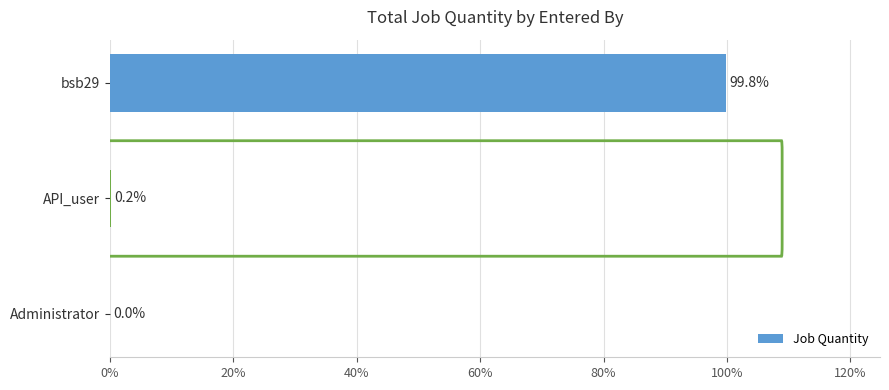

What is the change in value from Administrator to bsb29?

+99.8